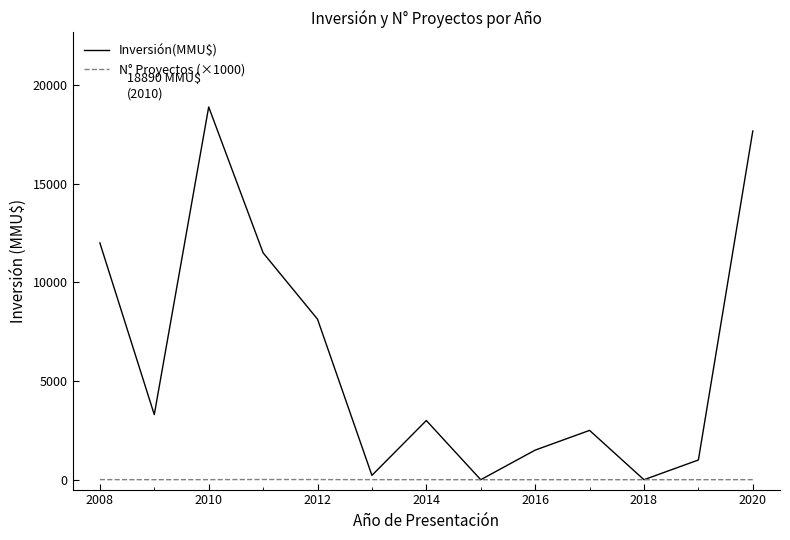

Which series has the largest total across all categories?

Inversión(MMU$)